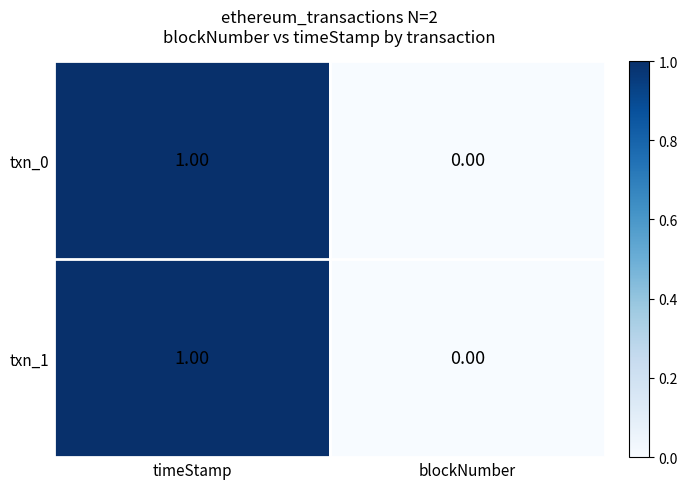

At which label is txn_1 closest to 0?

blockNumber